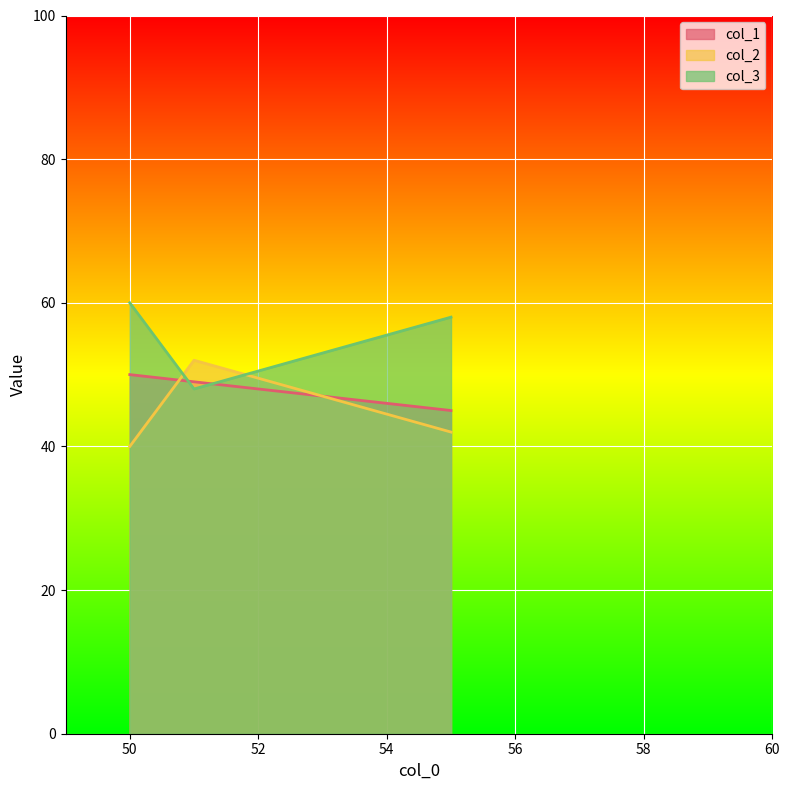

Which label corresponds to the largest value in the chart?

50